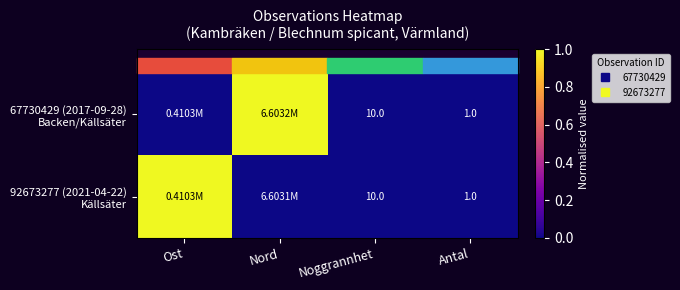

At which category is the sum across all series the highest?

Ost